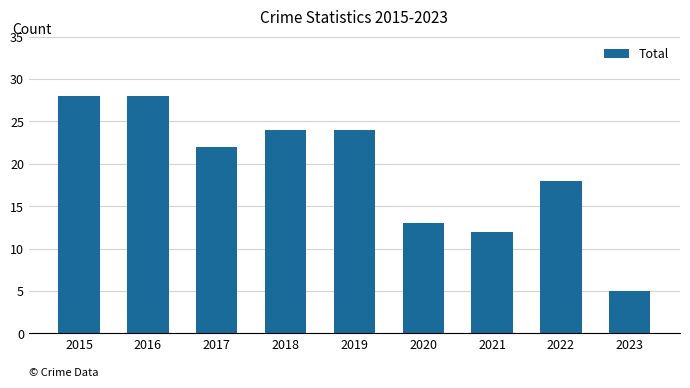

What is the average value?

19